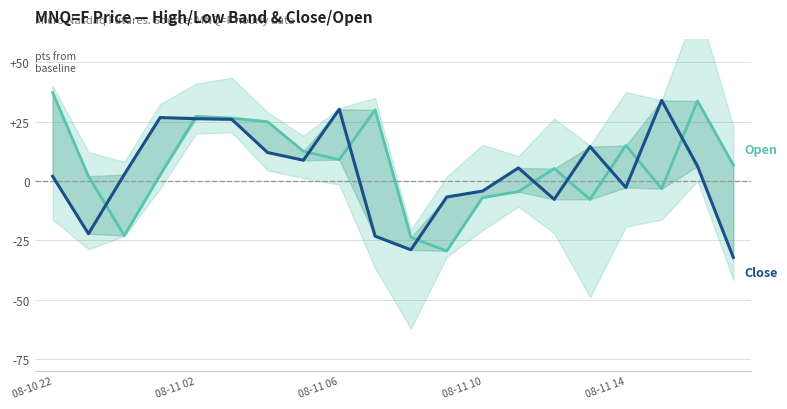

What is the value of the Open point at the 8th from the left?

12.5